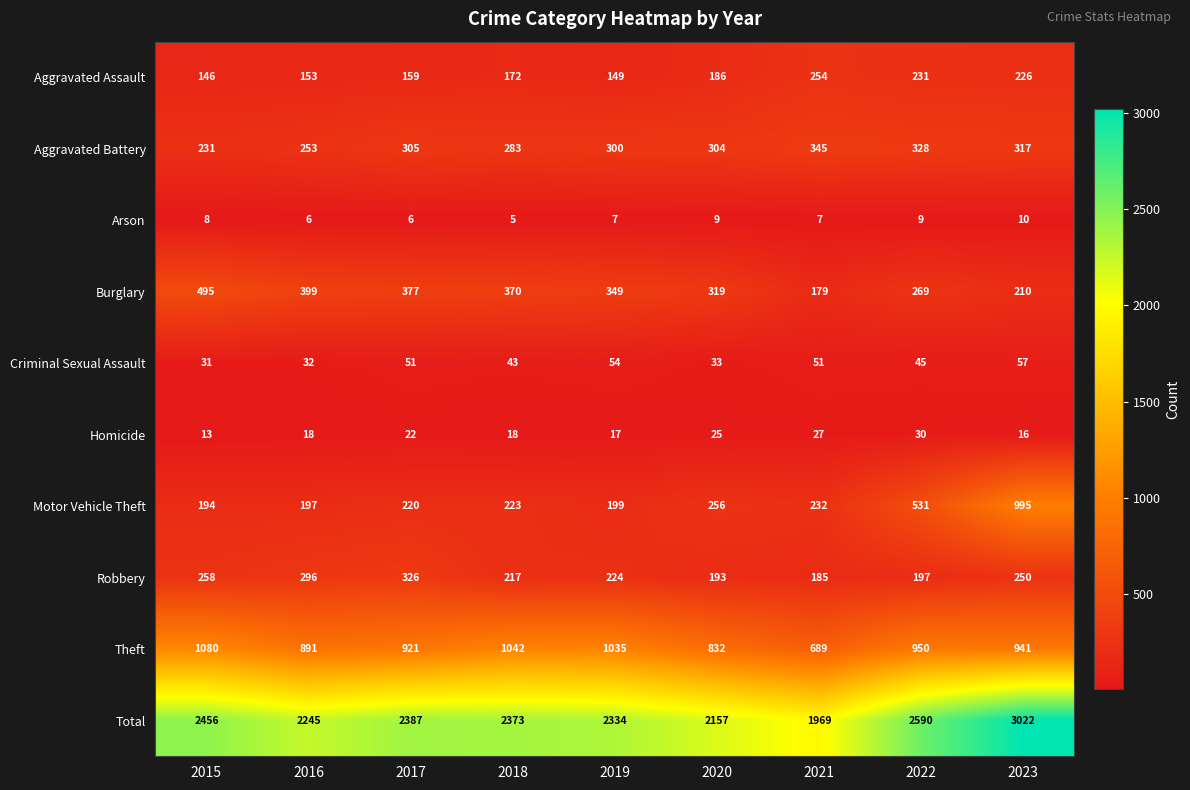

Is it true that Aggravated Assault equals 324 at 2020?

False